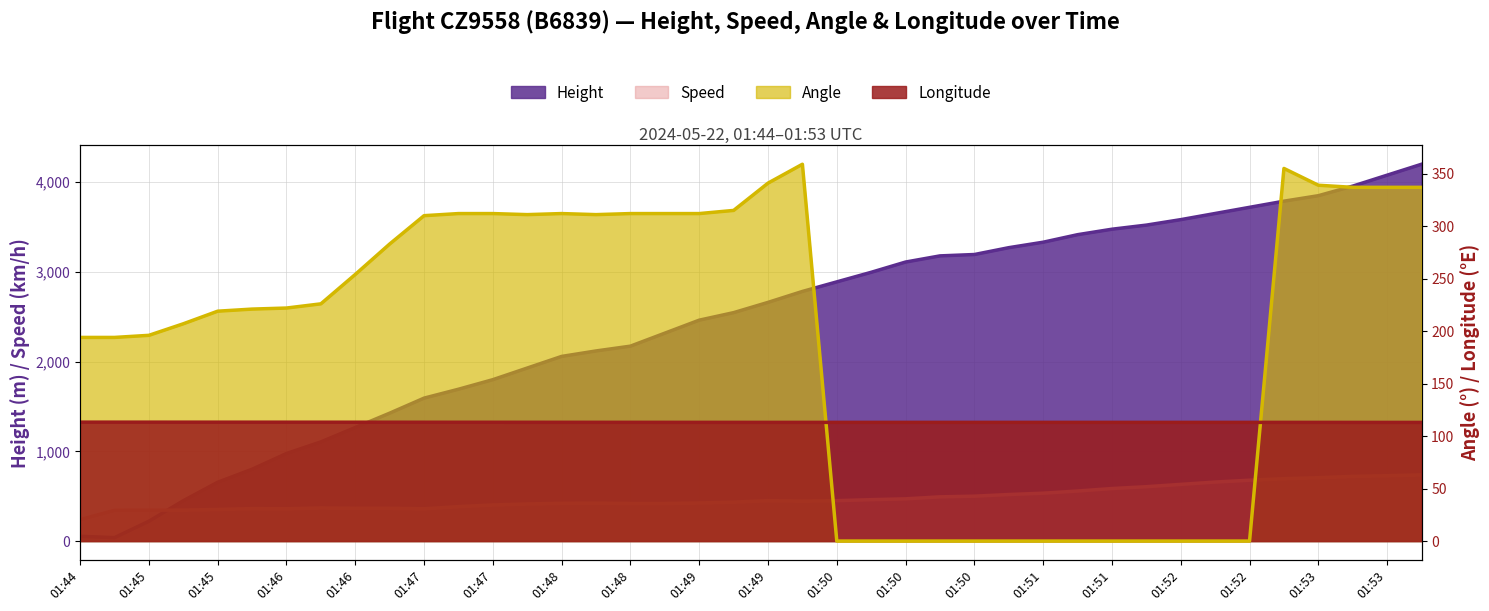

True or false: Height has a value of 2781.3 at 01:49.

True